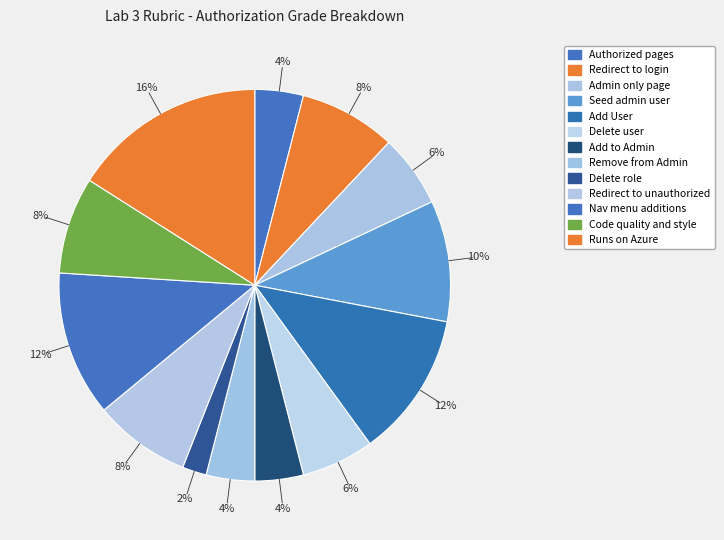

Count the number of slices in the pie.

13